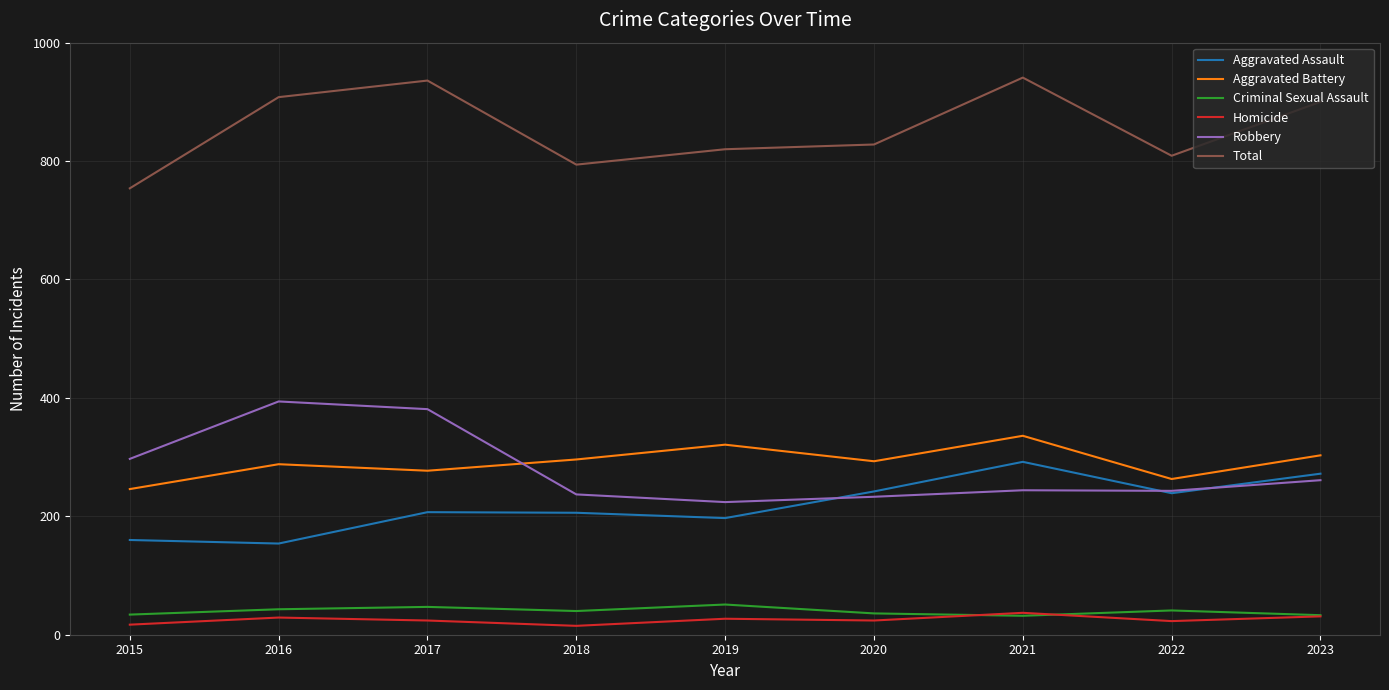

List the series in order of their peak value, lowest first.

Homicide, Criminal Sexual Assault, Aggravated Assault, Aggravated Battery, Robbery, Total